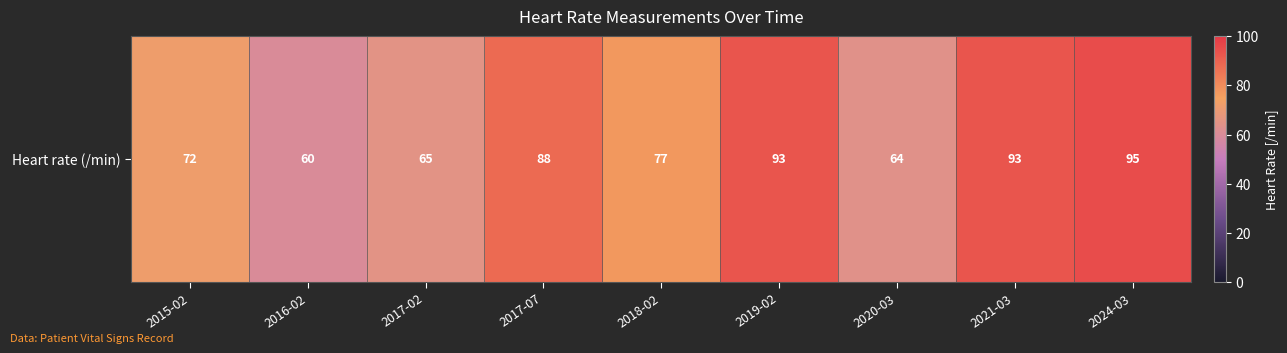

What is the difference between the second highest and minimum values?

33